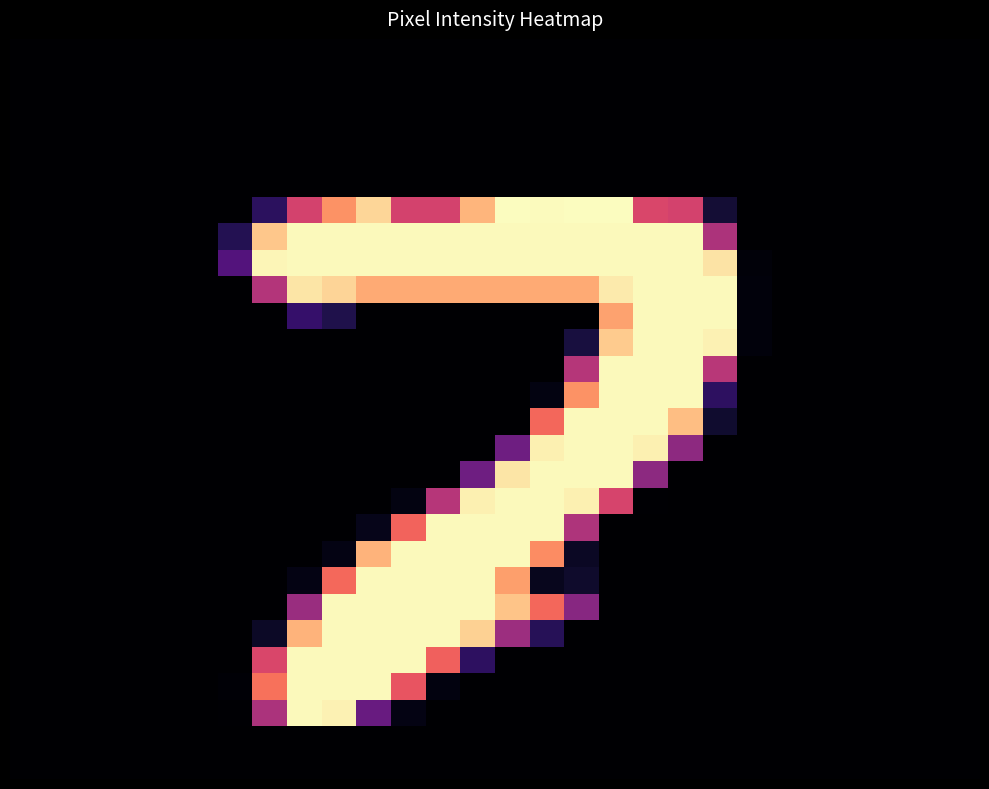

At how many categories does at least one series exceed 199?

14